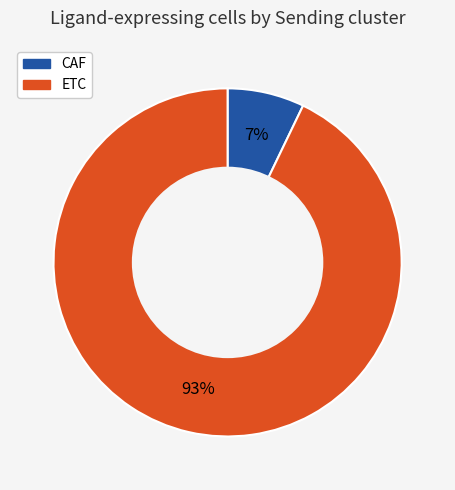

To the nearest percent, what percentage of the pie is ETC?

93%